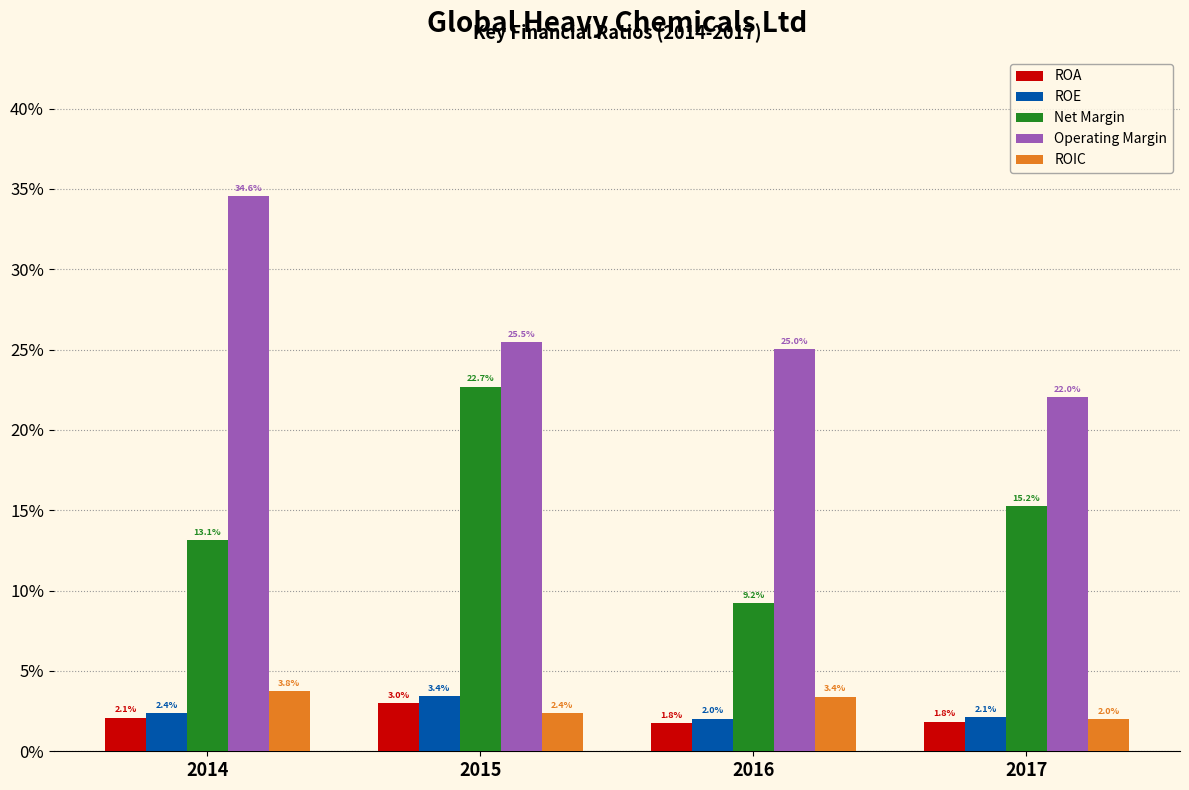

Are the bars horizontal?

No